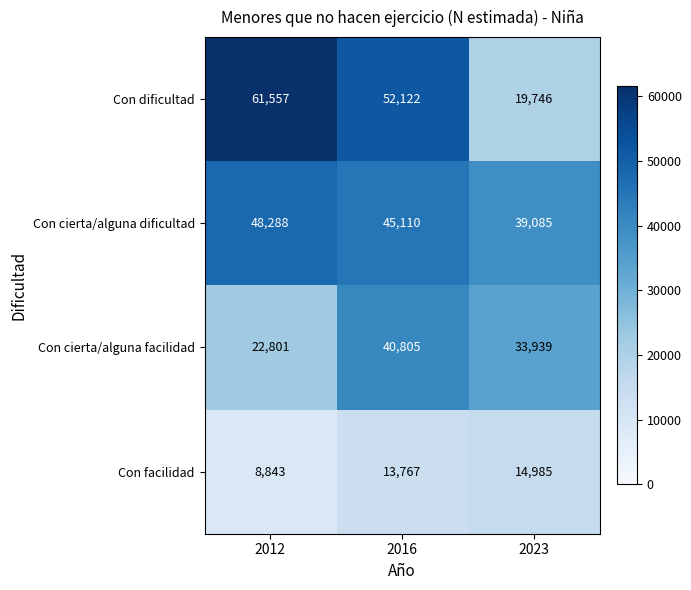

How many Con cierta/alguna facilidad values are between 22801 and 40805?

3